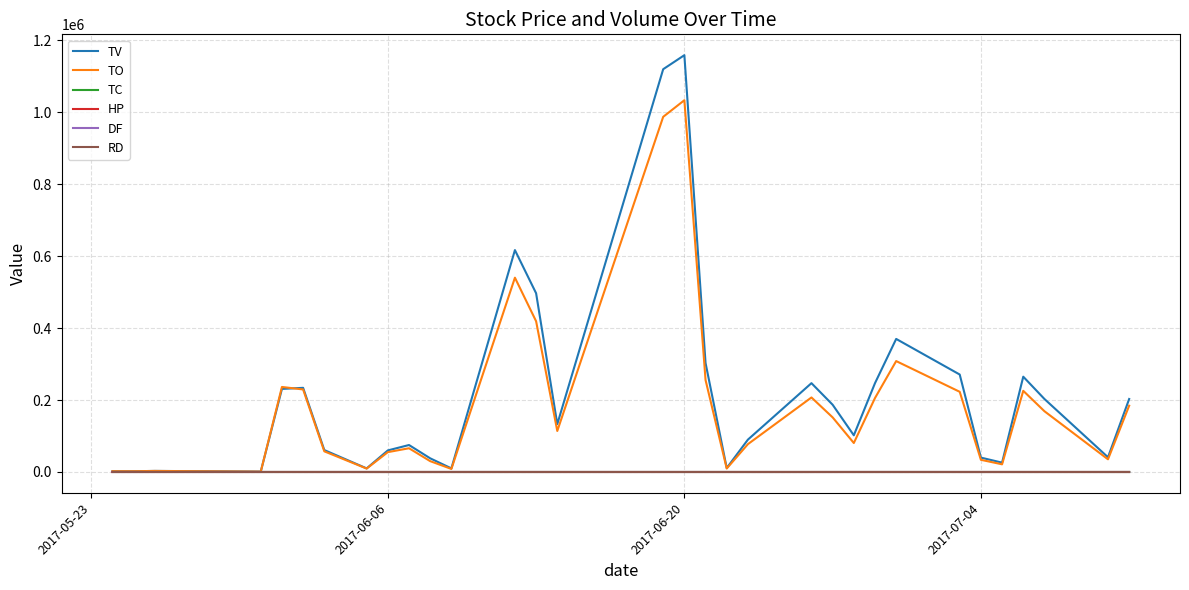

What is the maximum value shown in the chart?

1159000.0